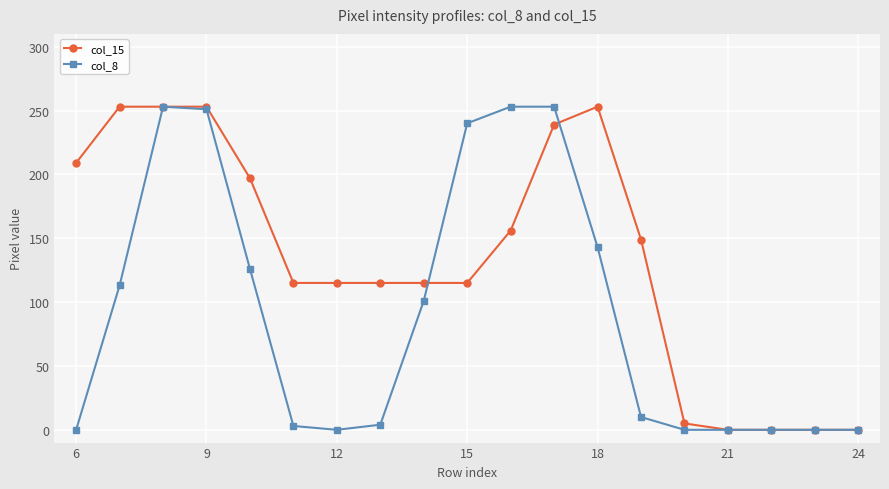

True or false: col_8 has more than 0 interior local peaks.

True